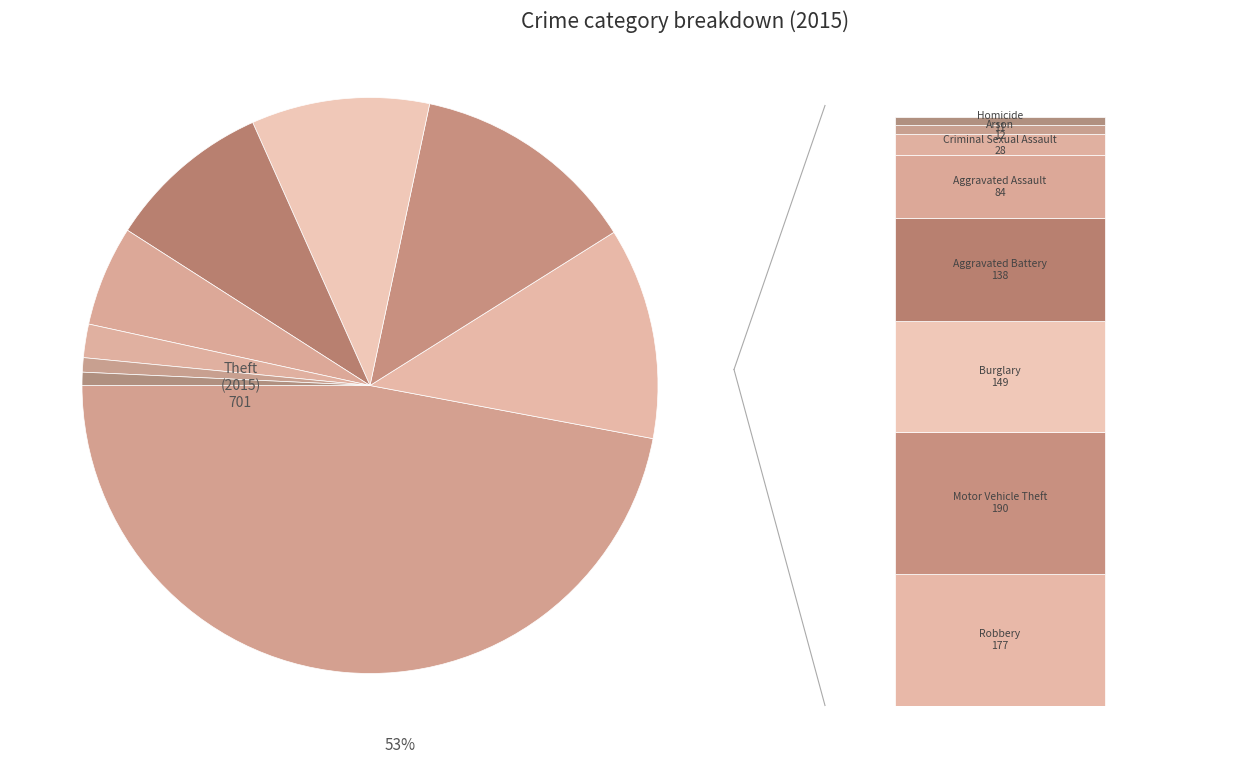

Does Aggravated Assault represent more than half of the total?

No